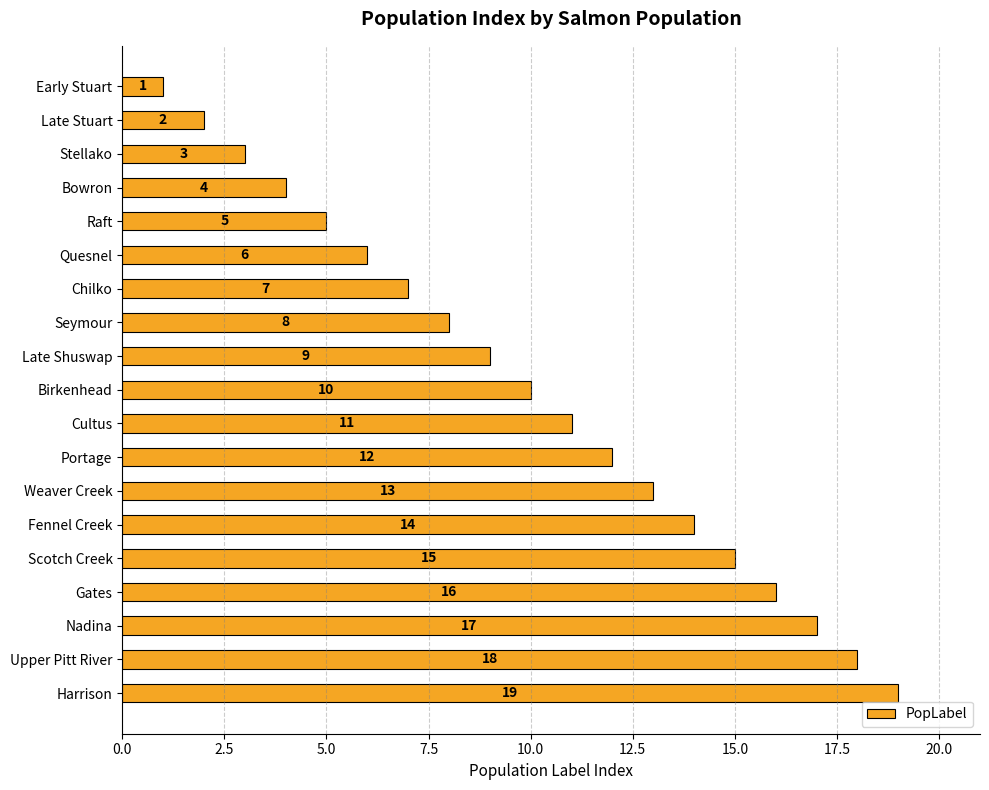

What position from the bottom is Weaver Creek?

7